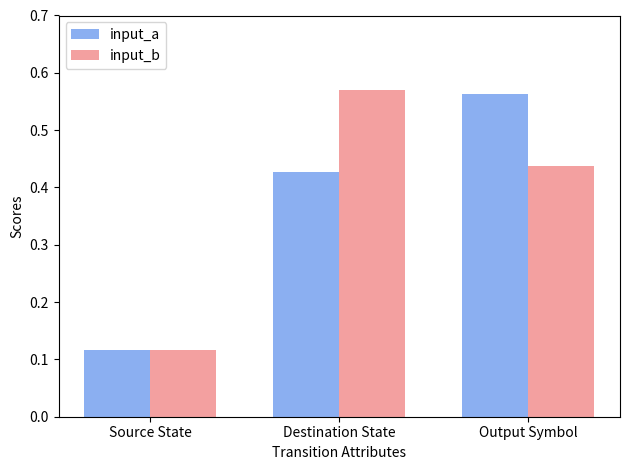

List the labels in order of input_a value, smallest first.

Source State, Destination State, Output Symbol